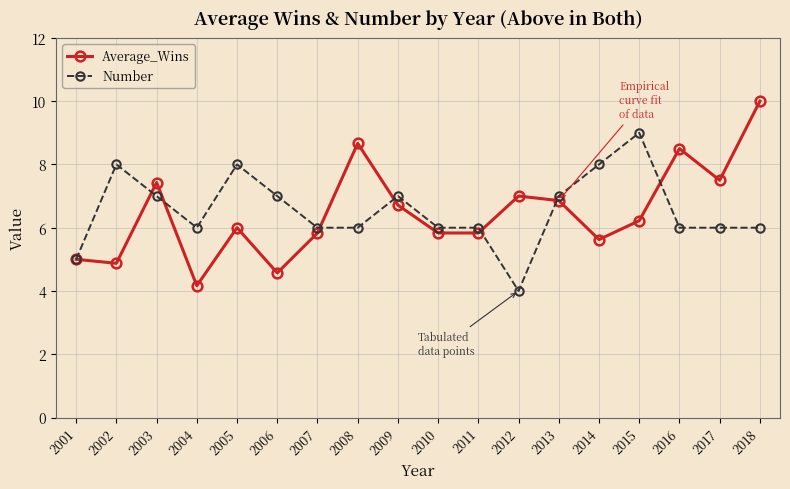

What is the total value across all series at 2007?

11.8